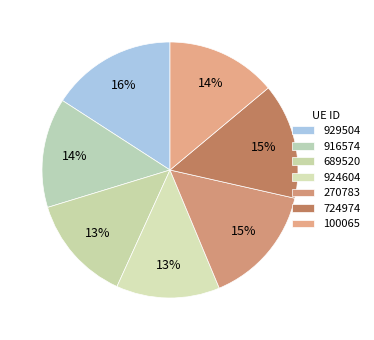

How many slices are in this pie chart?

7